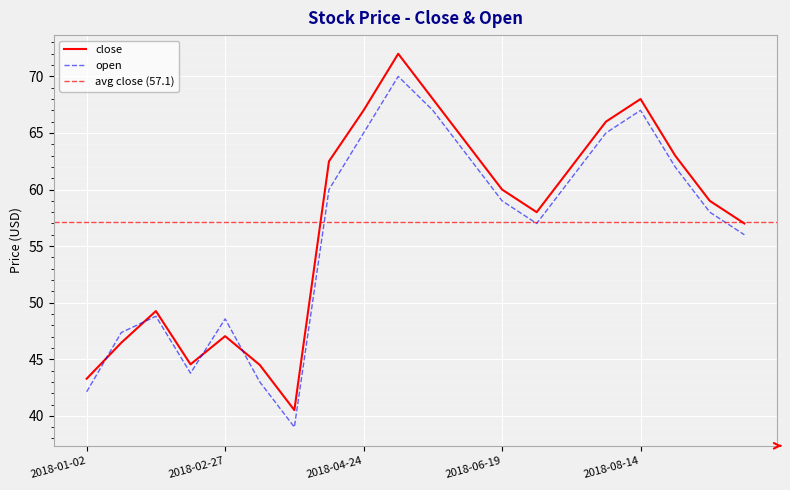

What is the difference between the maximum and minimum values in the open series?

31.0